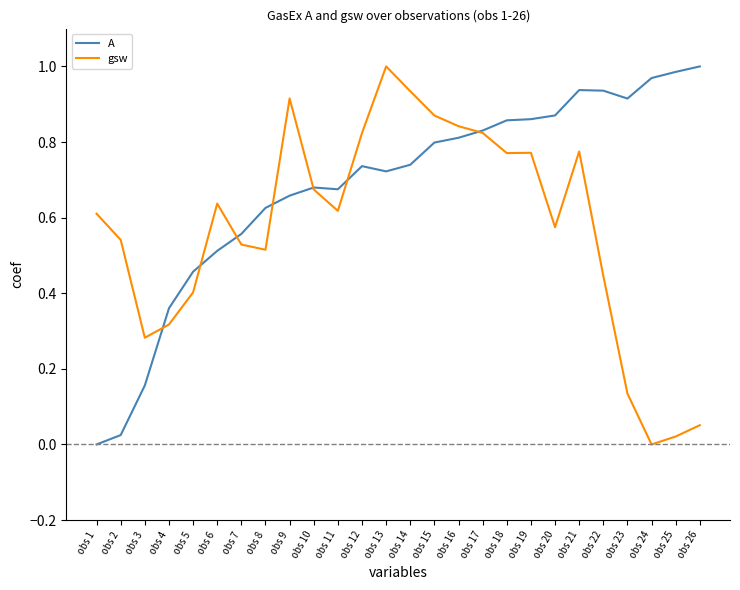

Rank the series by their average value, from highest to lowest.

A, gsw